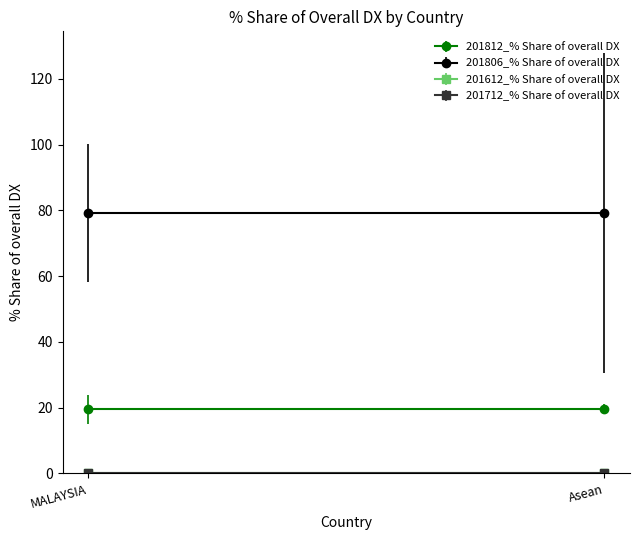

Is it true that 201806_% Share of overall DX equals 39.7 at MALAYSIA?

False